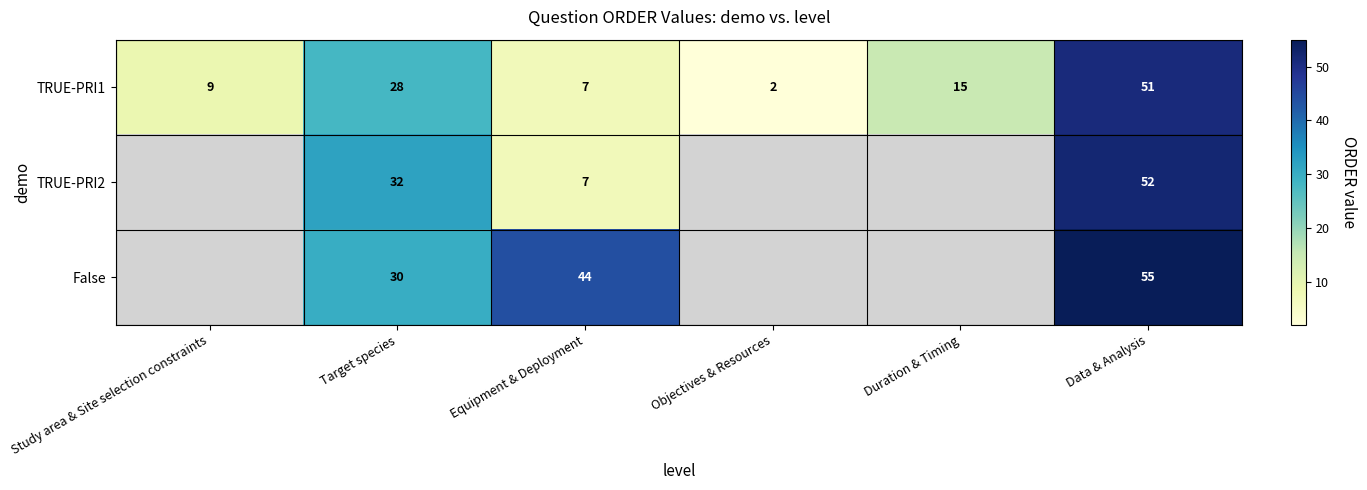

Which label corresponds to the largest value in the chart?

Data & Analysis